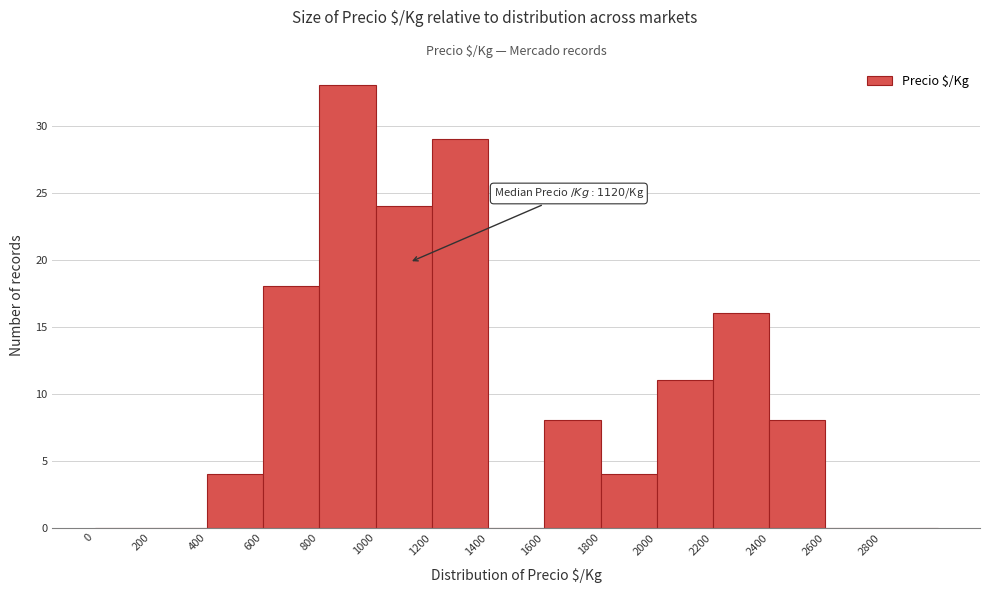

Over which range of the x-axis is the bar tallest?

800 to 1000